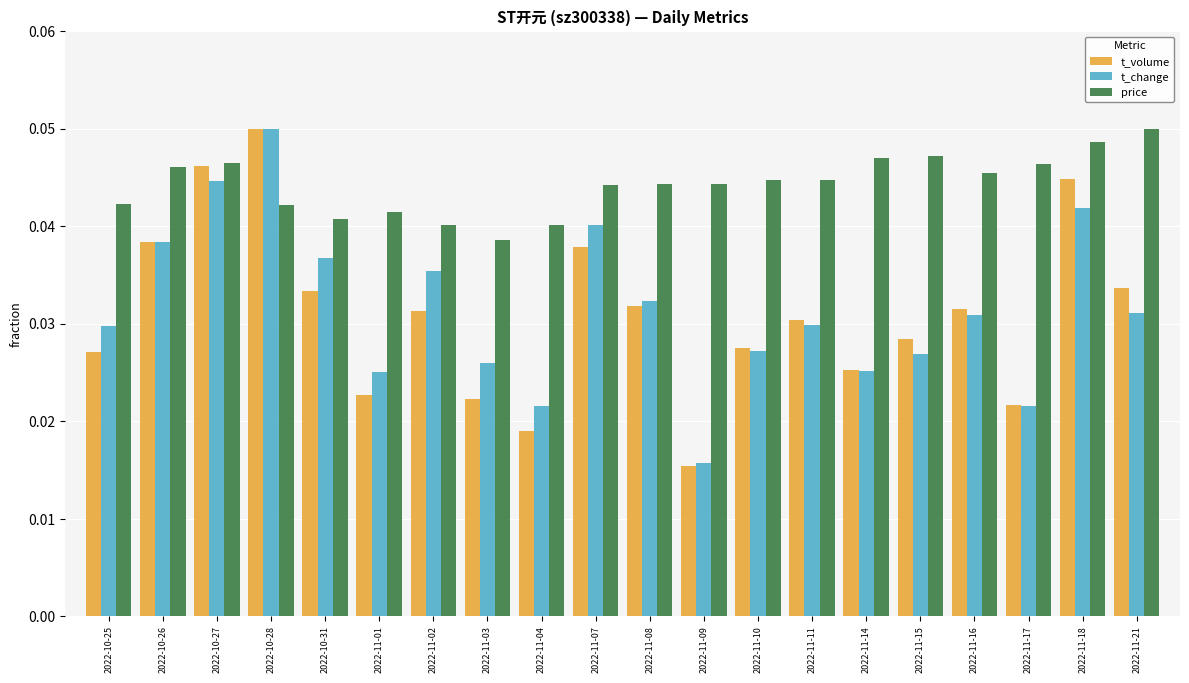

The value of t_volume at 2022-11-16 is 0.1. True or false?

False